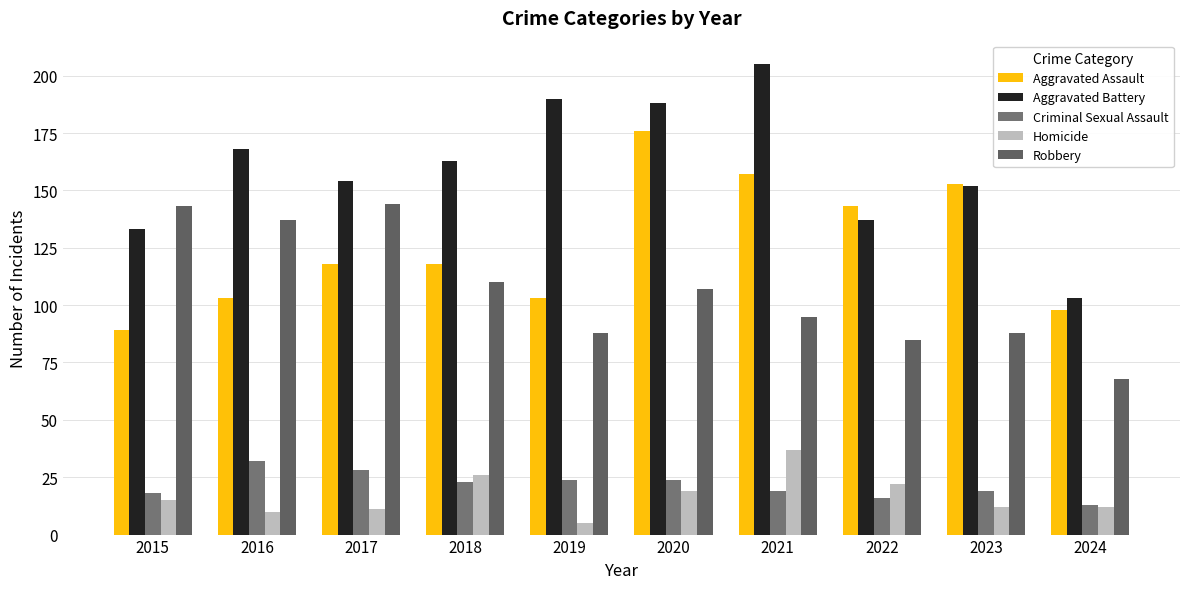

How many groups of bars are there?

10